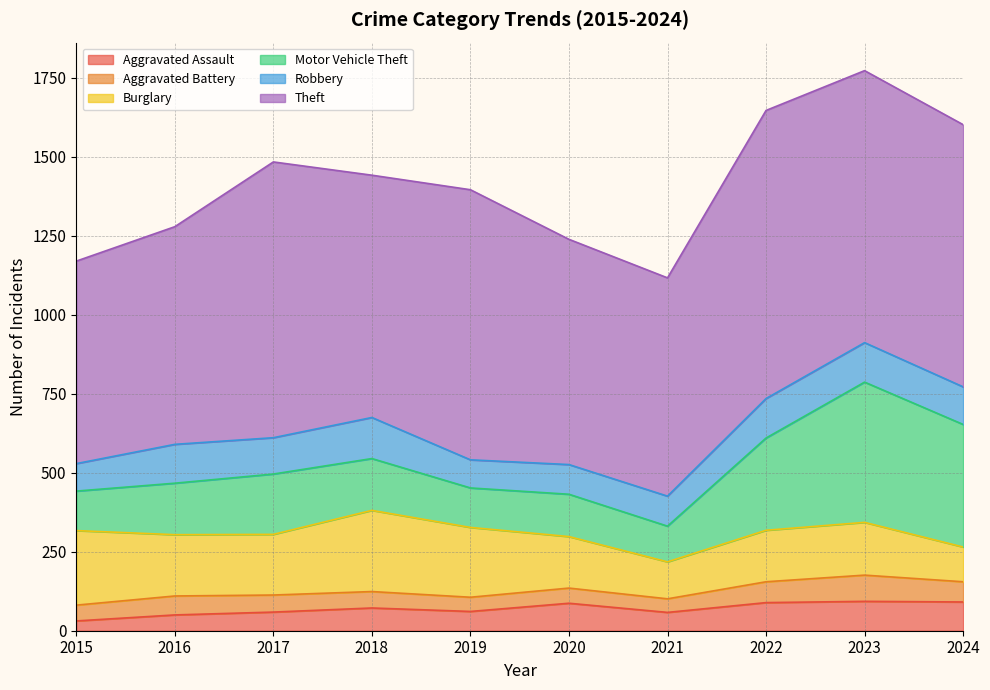

Which series has the largest total across all categories?

Theft